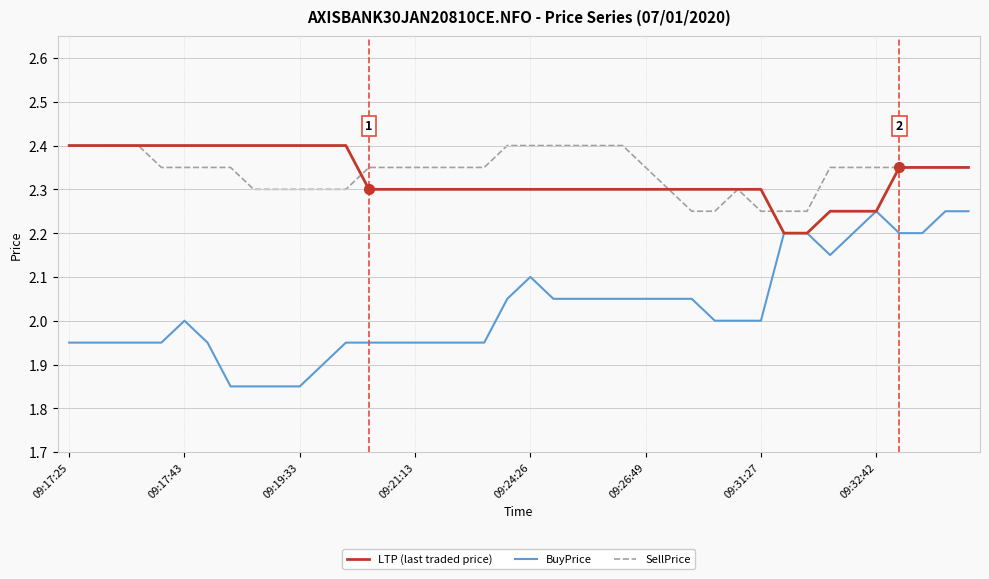

Which series has the largest range (max minus min)?

BuyPrice